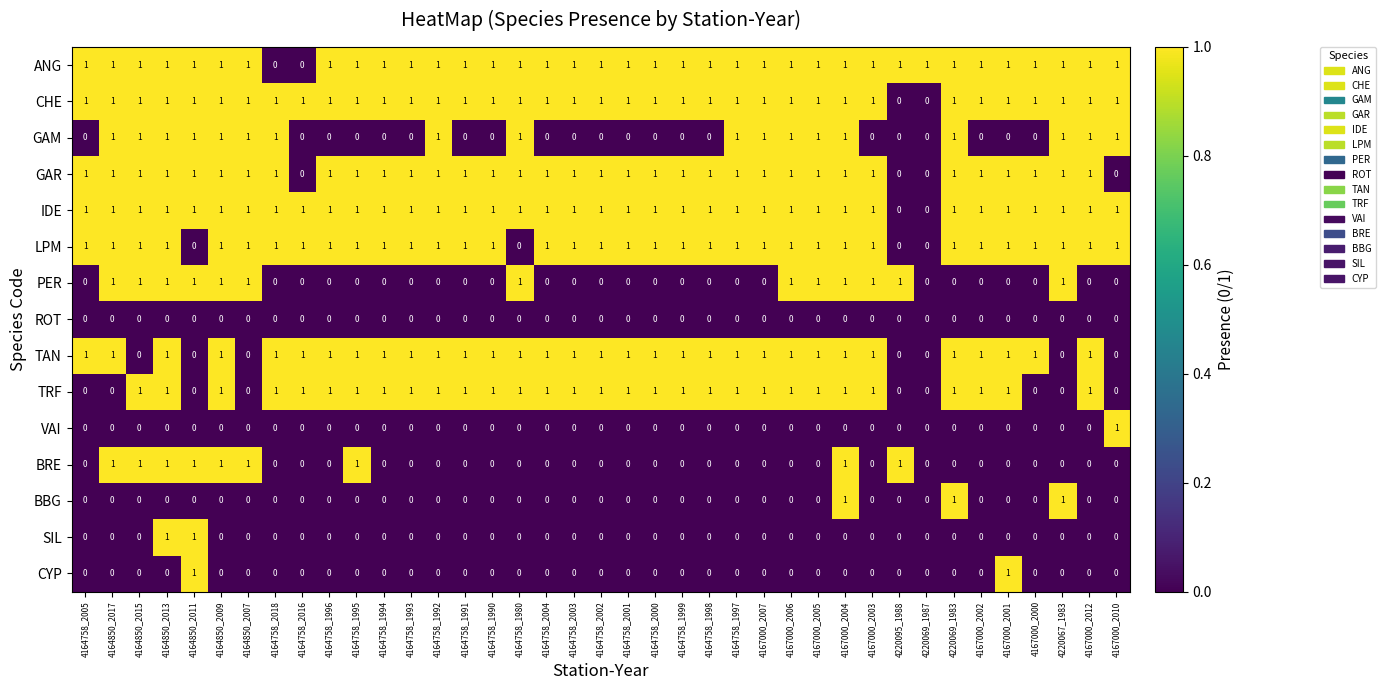

Is the value of VAI at 4164758_1990 greater than the value of TAN at 4164758_1992?

No